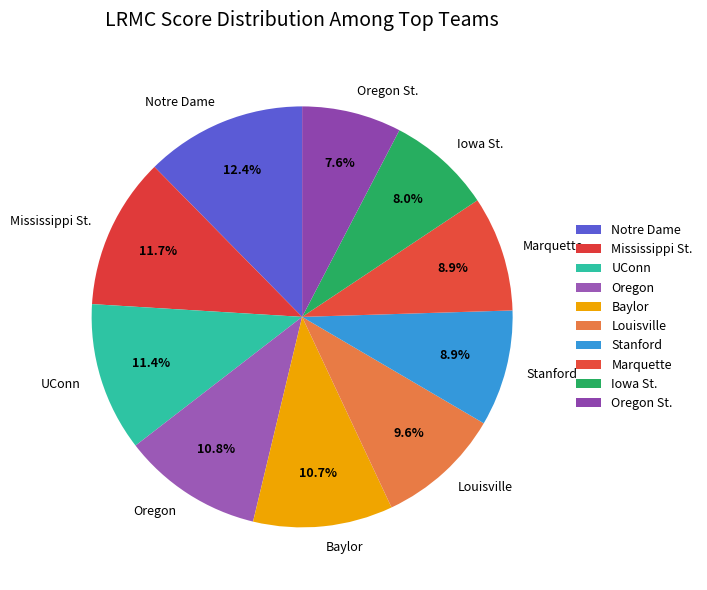

Combined, do Stanford and UConn account for over 50%?

No